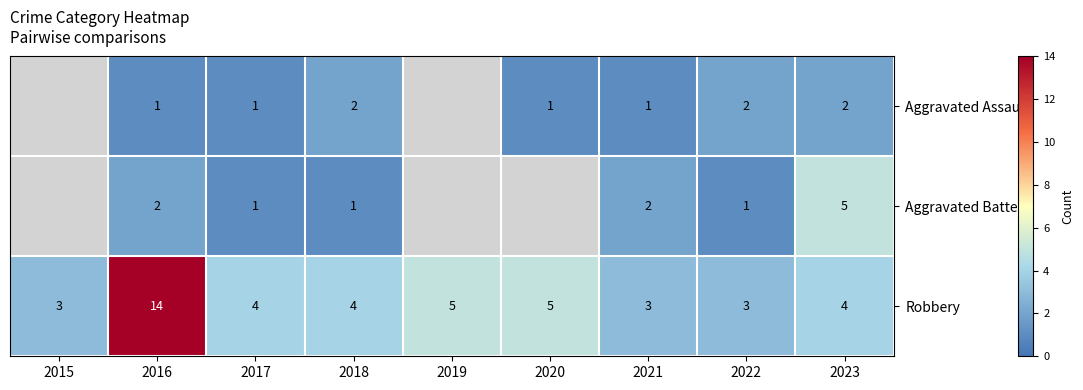

Which category has the highest value in the Robbery series?

2016